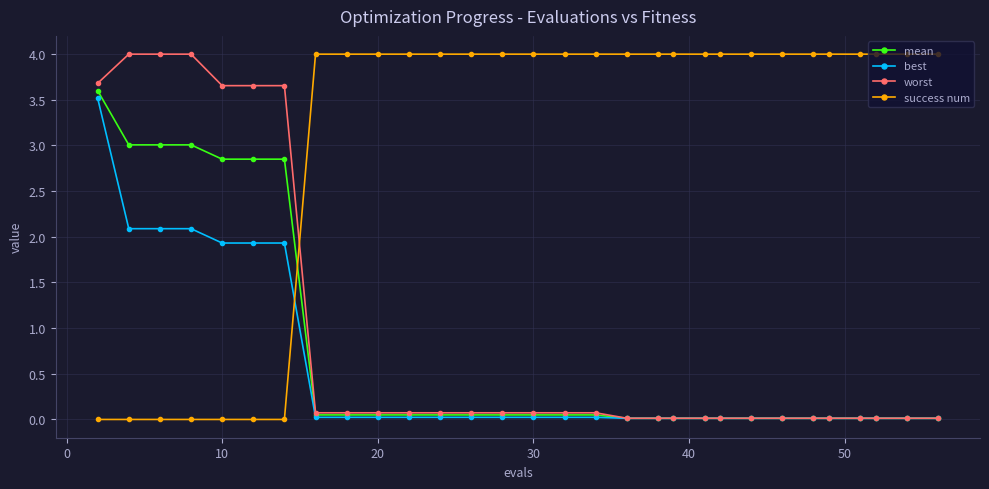

What is the highest value of the mean series?

3.6